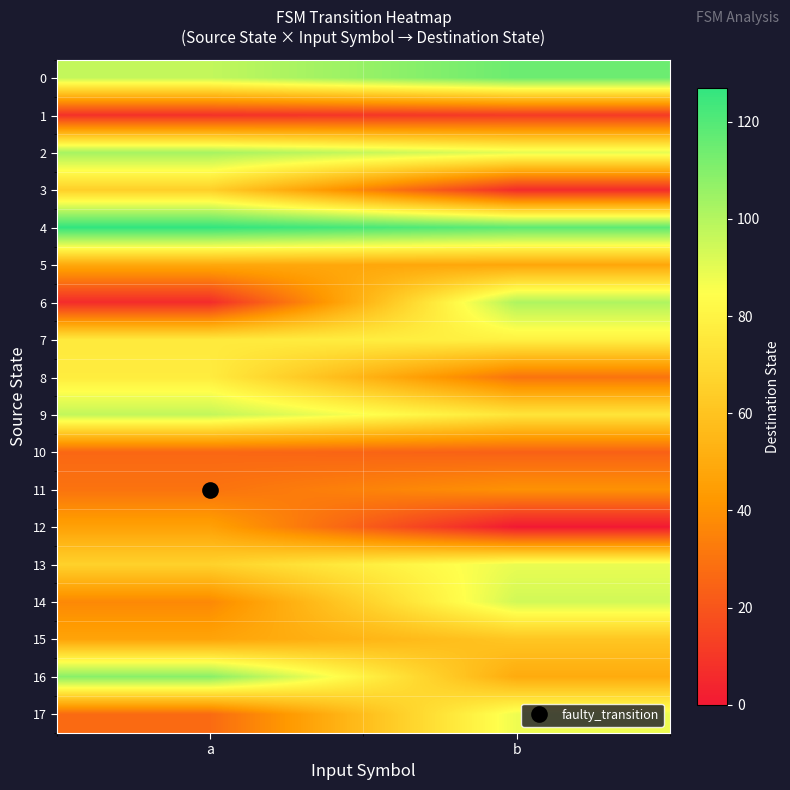

Which series has the largest range (max minus min)?

6